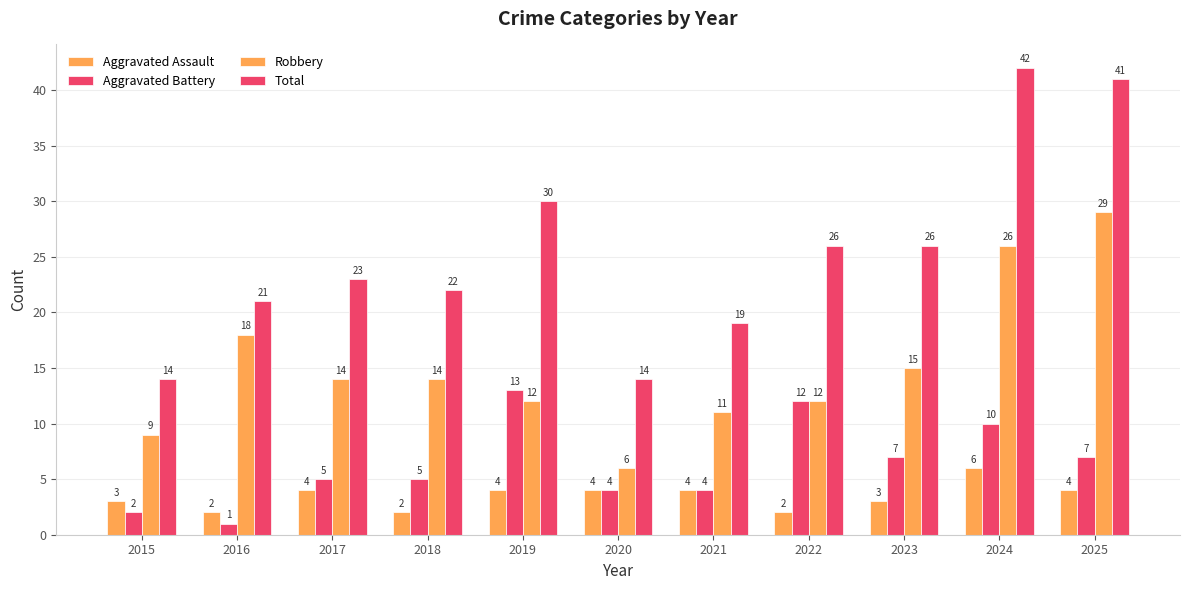

What is the maximum value shown in the chart?

42